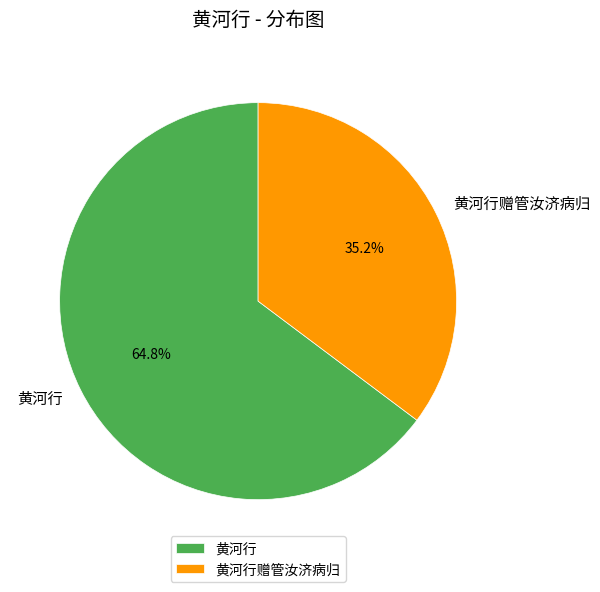

Which has a higher value, 黄河行赠管汝济病归 or 黄河行?

黄河行